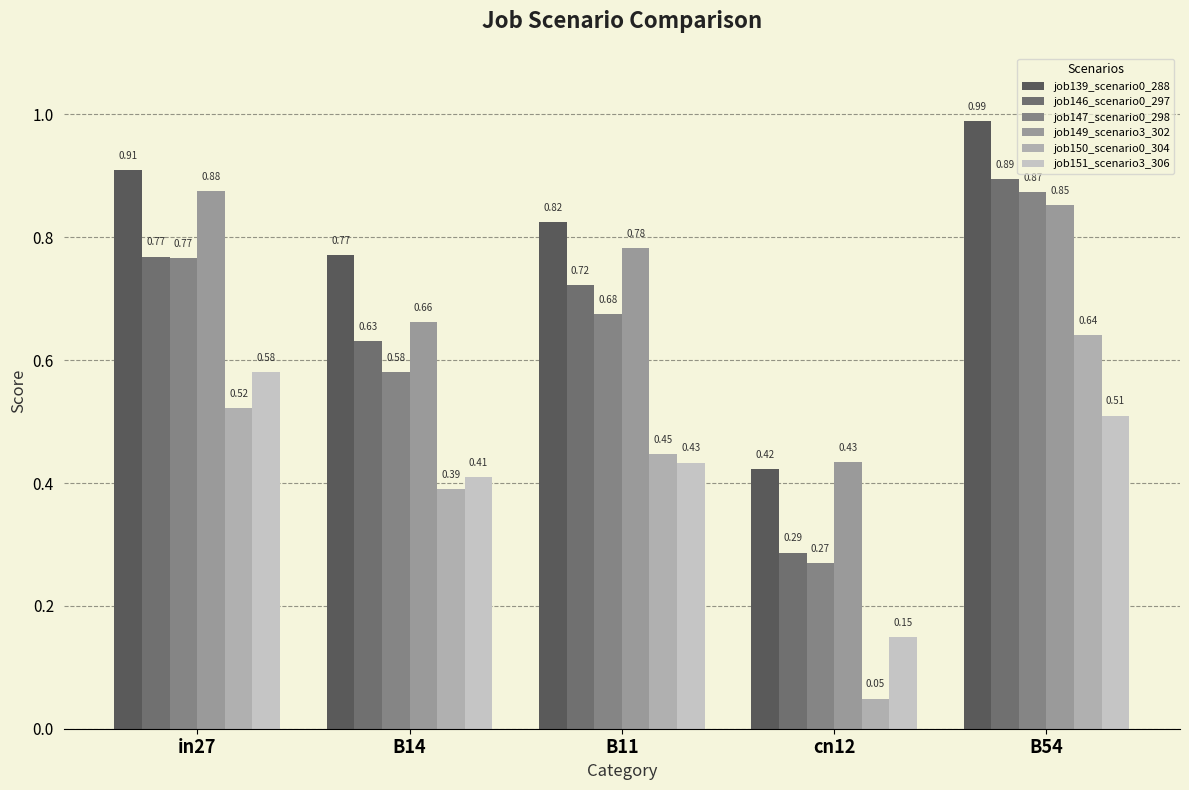

Is it true that job147_scenario0_298 equals 1.2 at B11?

False